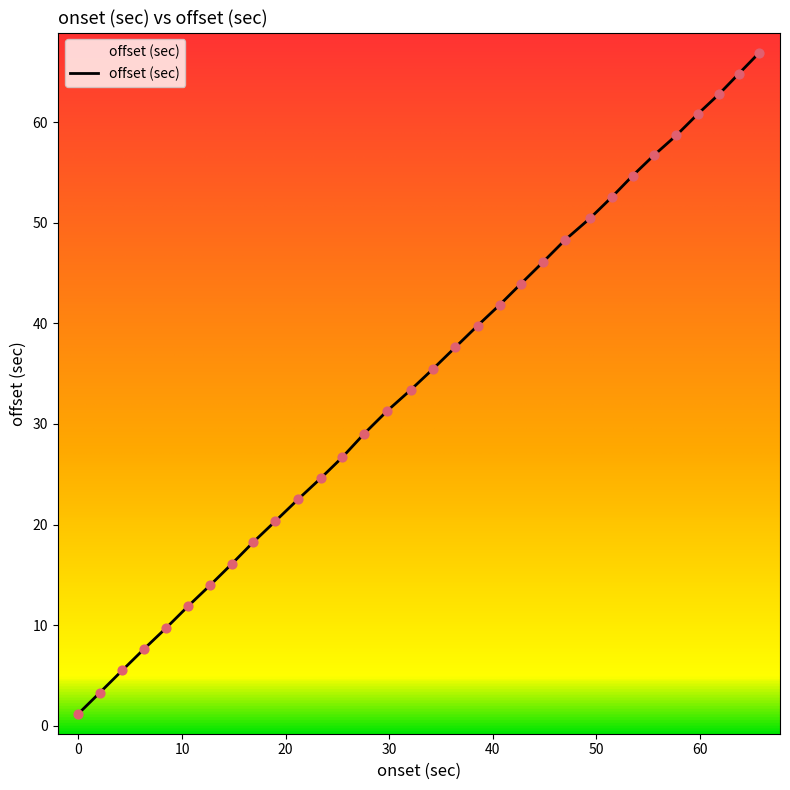

What is the maximum value shown in the chart?

66.9